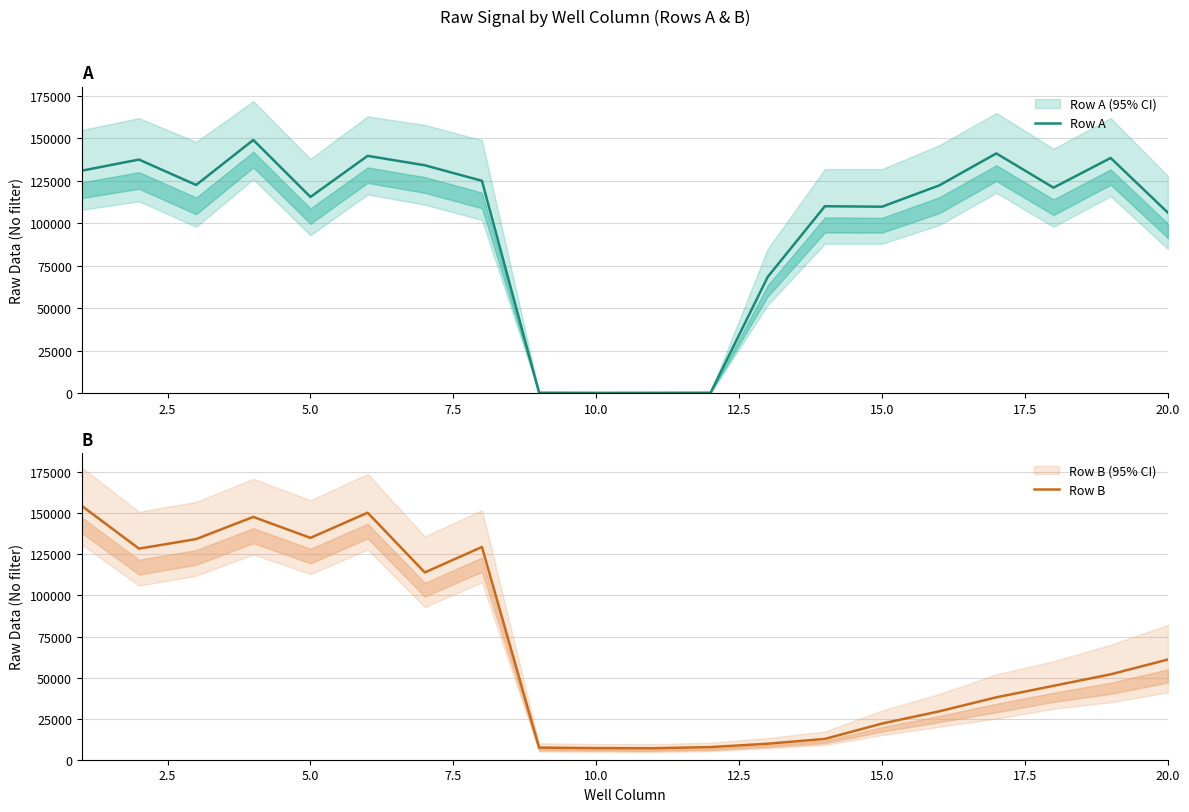

What is the lowest value of the Row B series?

6995